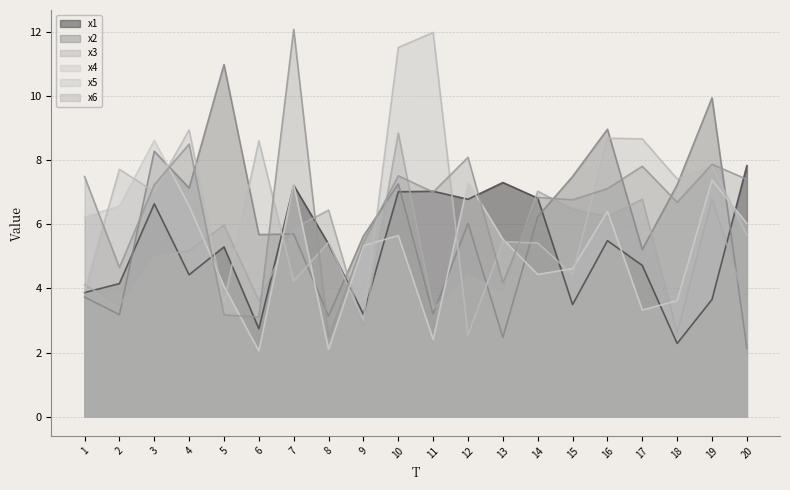

How many lines are shown in the chart?

6